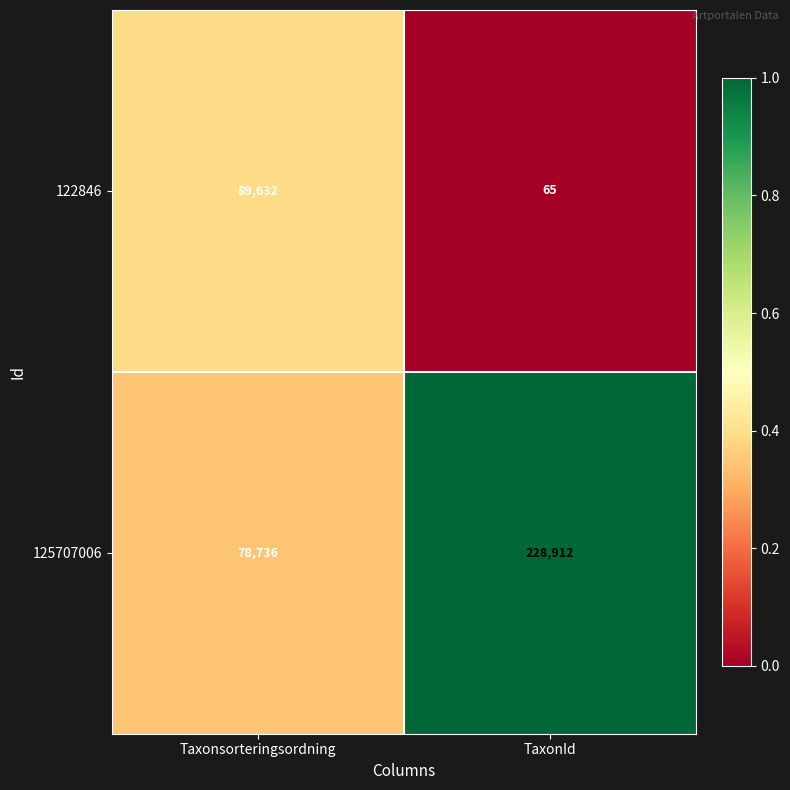

Which series has the largest range (max minus min)?

125707006